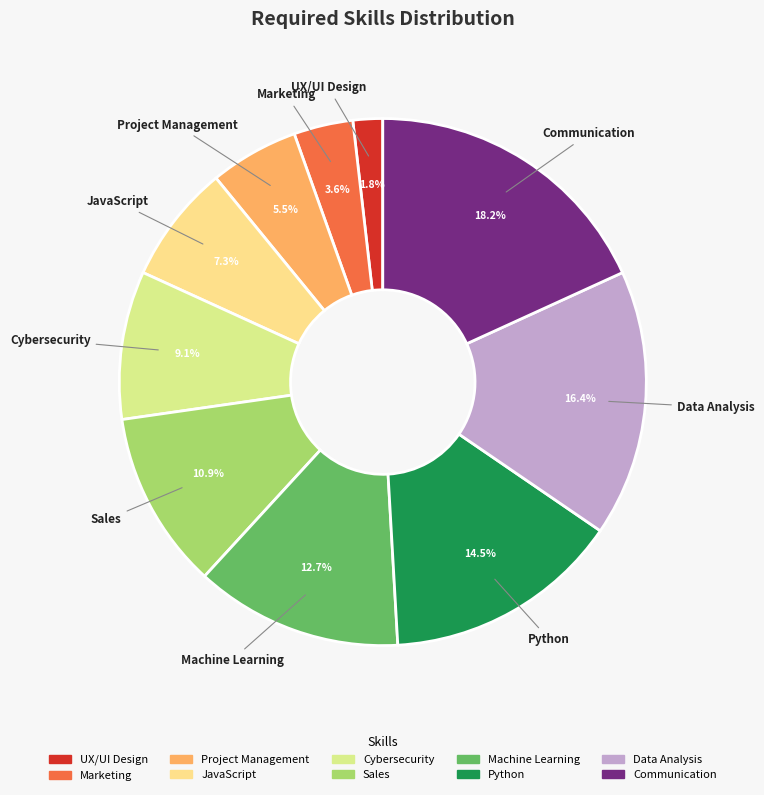

To the nearest percent, what is the average slice percentage?

10%